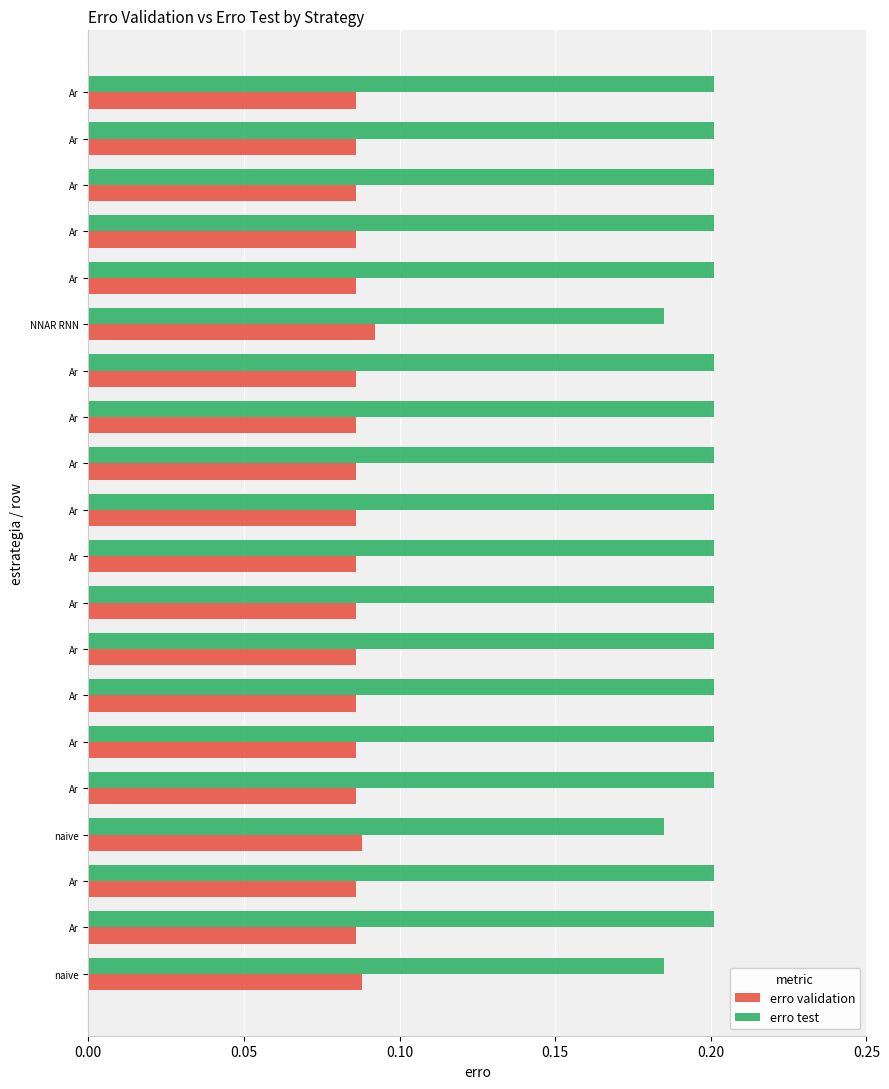

Count the number of data series in this chart.

2